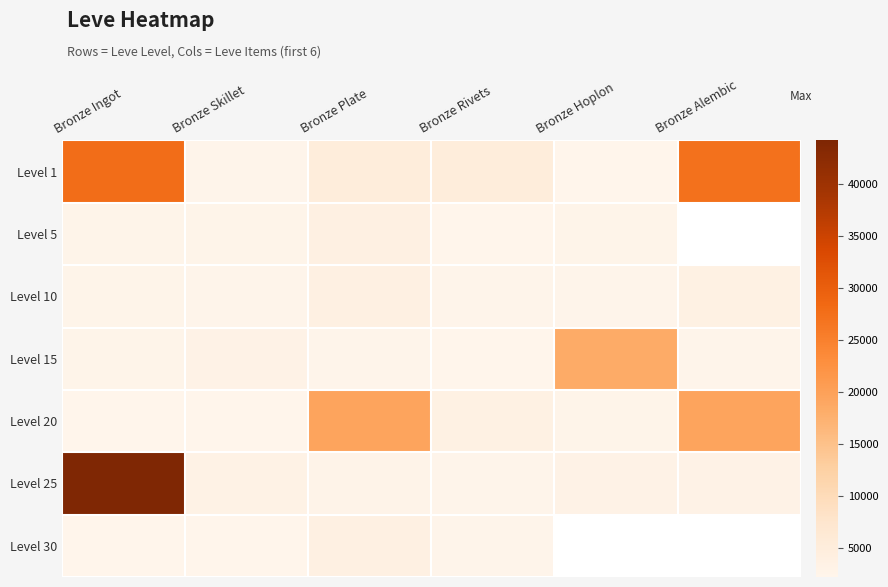

What is the average value of the Level 20 series?

8302.7